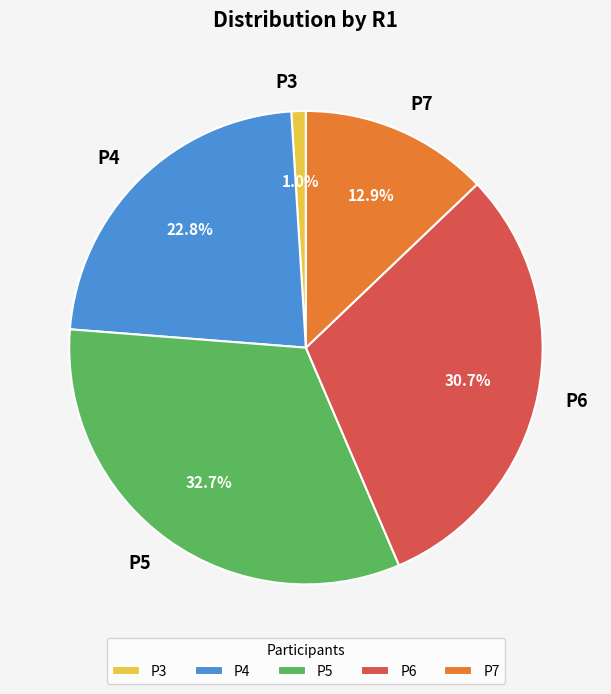

Which has a higher value, P4 or P5?

P5